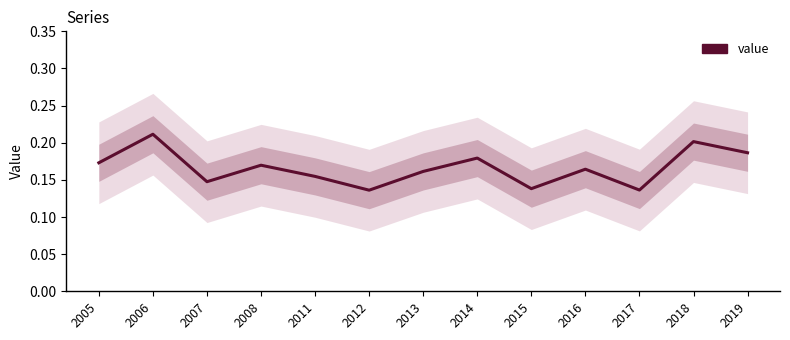

Between 2006 and 2014, which is larger?

2006